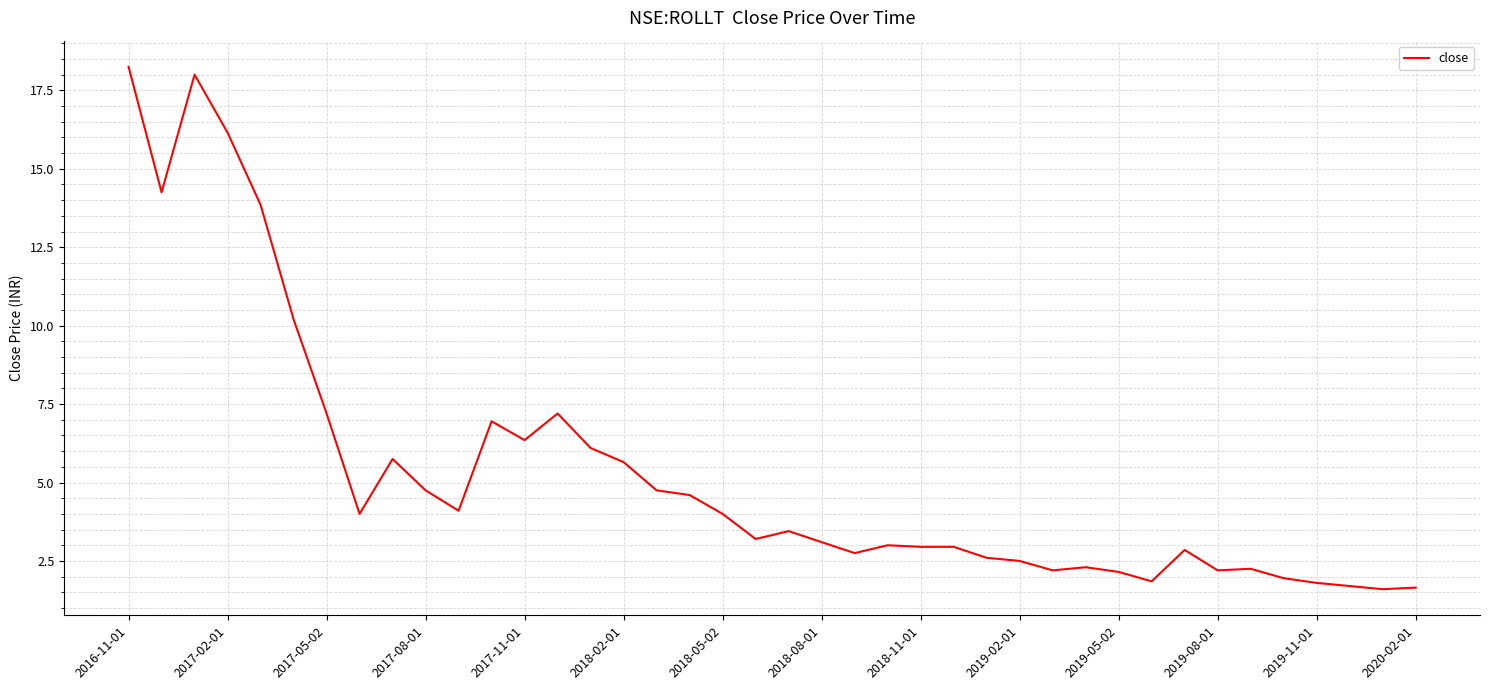

What is the minimum value shown in the chart?

1.6